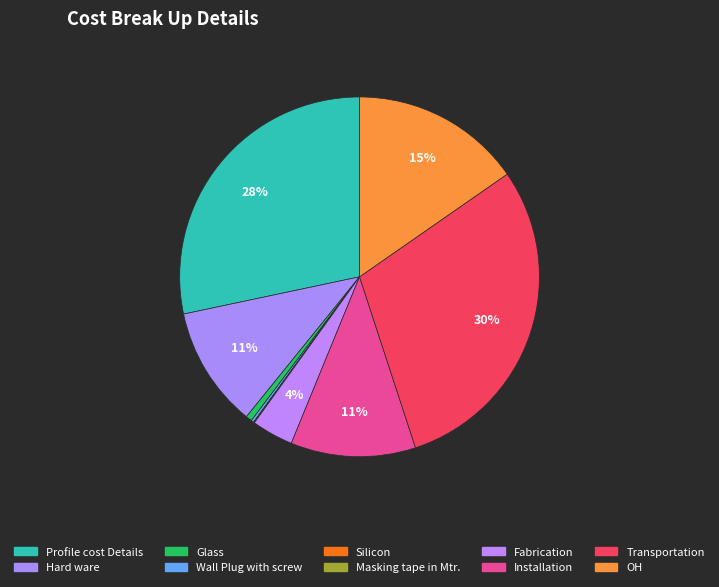

To the nearest percent, what is the combined percentage of Fabrication and Wall Plug with screw?

4%